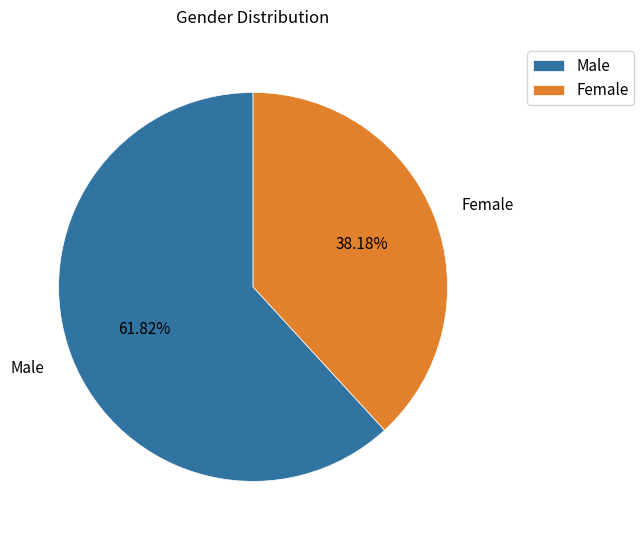

Rank the categories by value from highest to lowest.

Male, Female